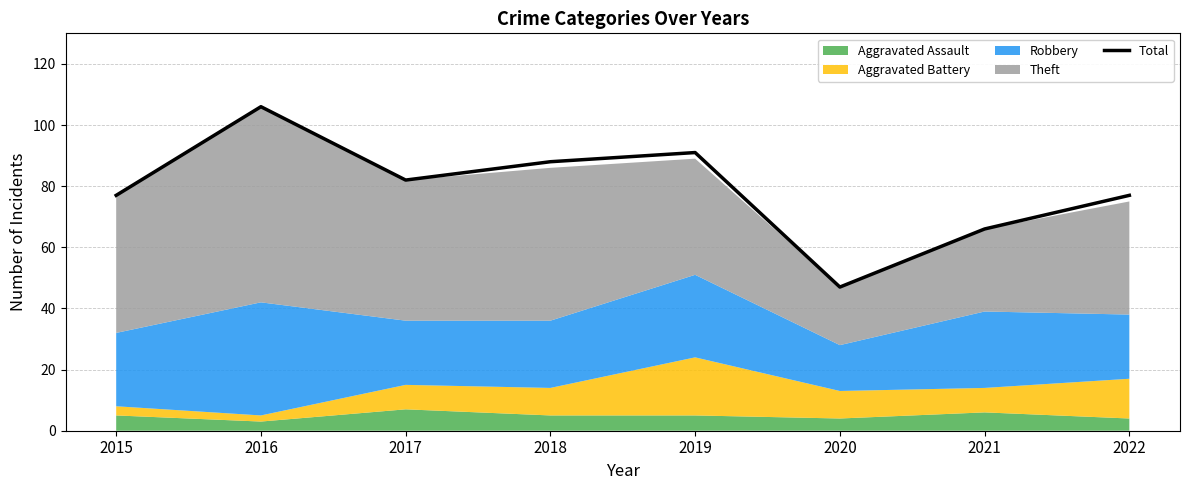

List the labels in order of value, smallest first.

2020, 2021, 2015, 2022, 2017, 2018, 2019, 2016